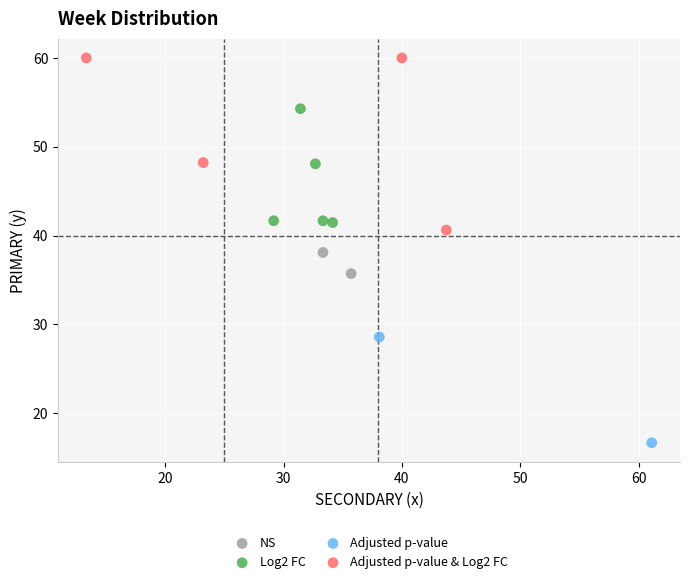

Which series contains the highest Y value?

Adjusted p-value & Log2 FC